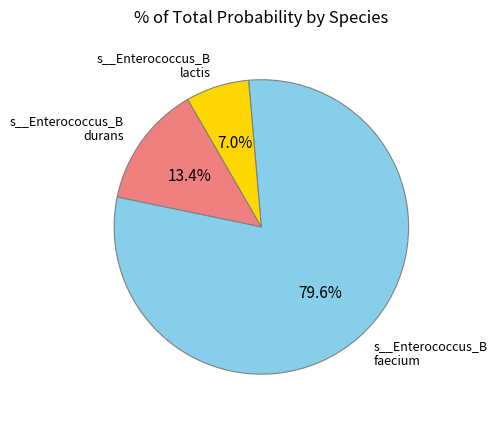

Is there any slice that represents more than half of the pie?

Yes